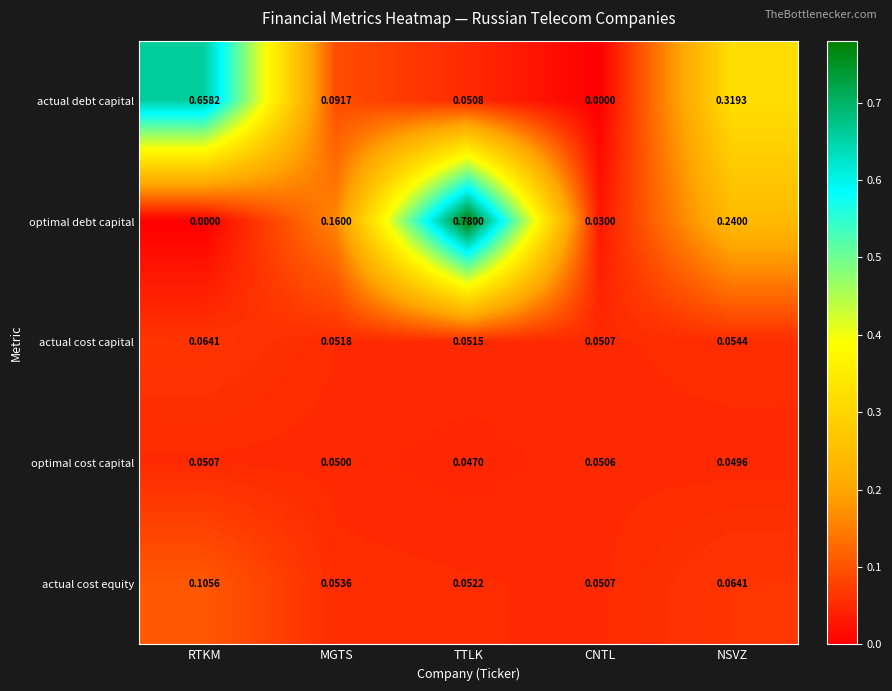

At which category is the sum across all series the highest?

TTLK